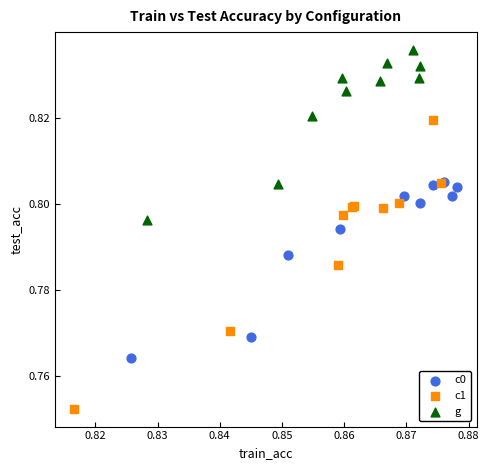

Which series contains the highest Y value?

g